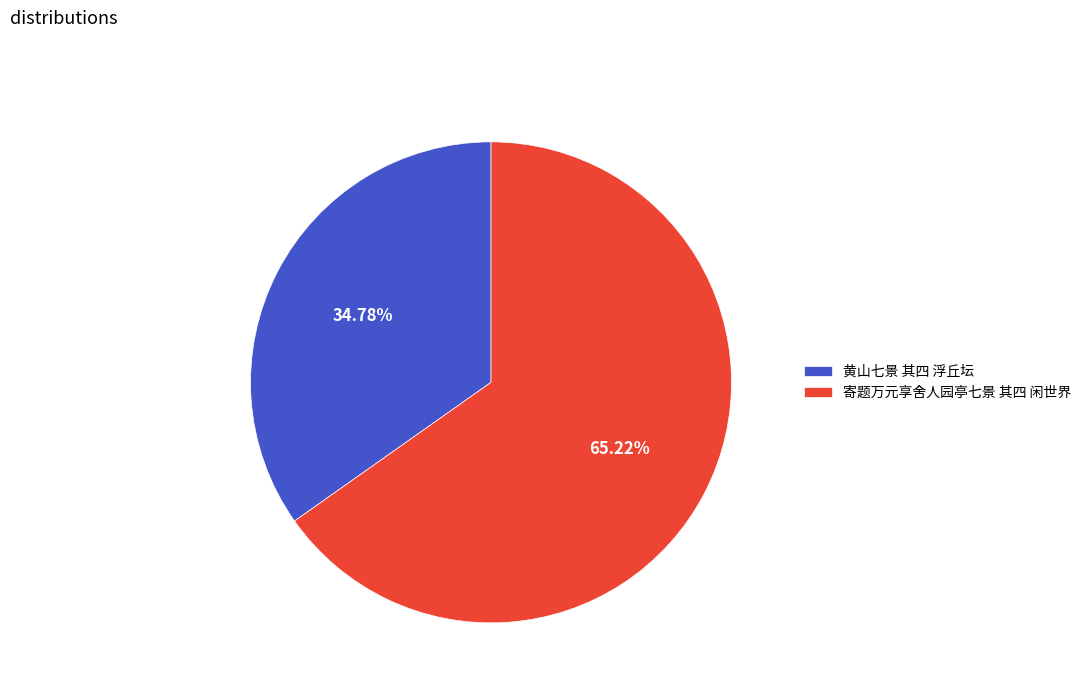

Approximately how many times larger is the value at 寄题万元享舍人园亭七景 其四 闲世界 compared to 黄山七景 其四 浮丘坛?

1.9